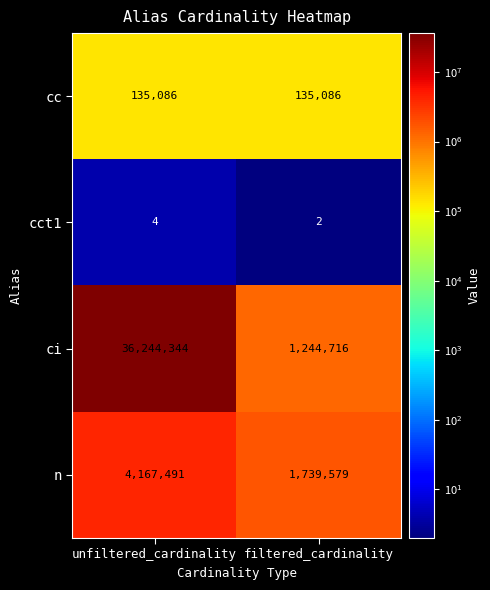

What is the difference between the highest and lowest values at filtered_cardinality?

1739577